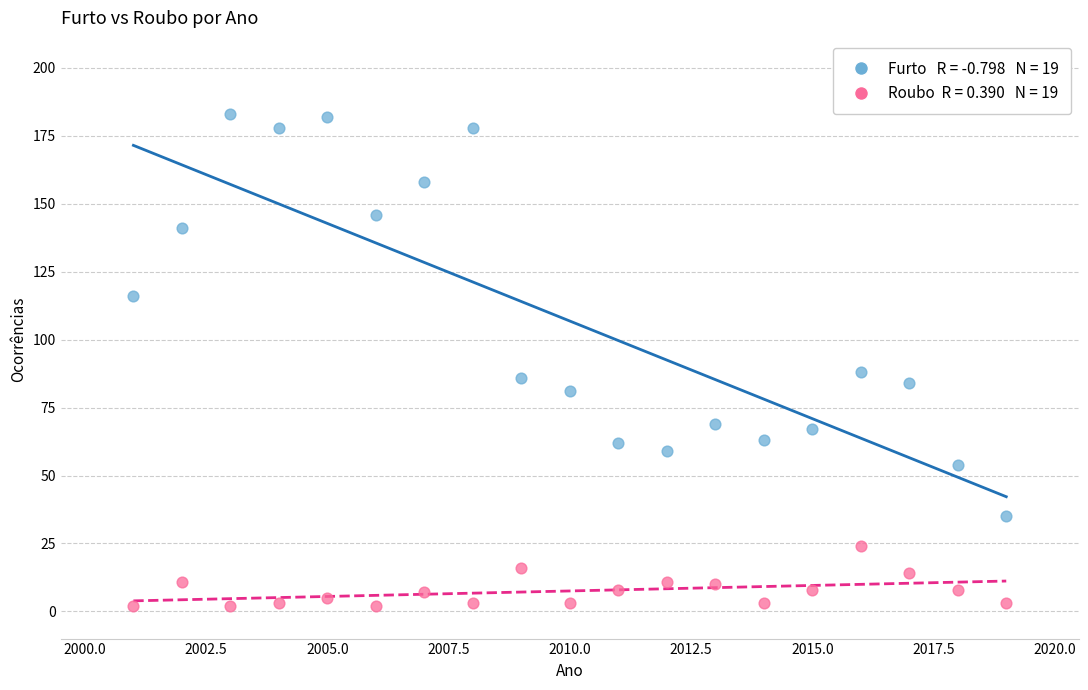

Across all data points, what is the range of X values (max minus min)?

18